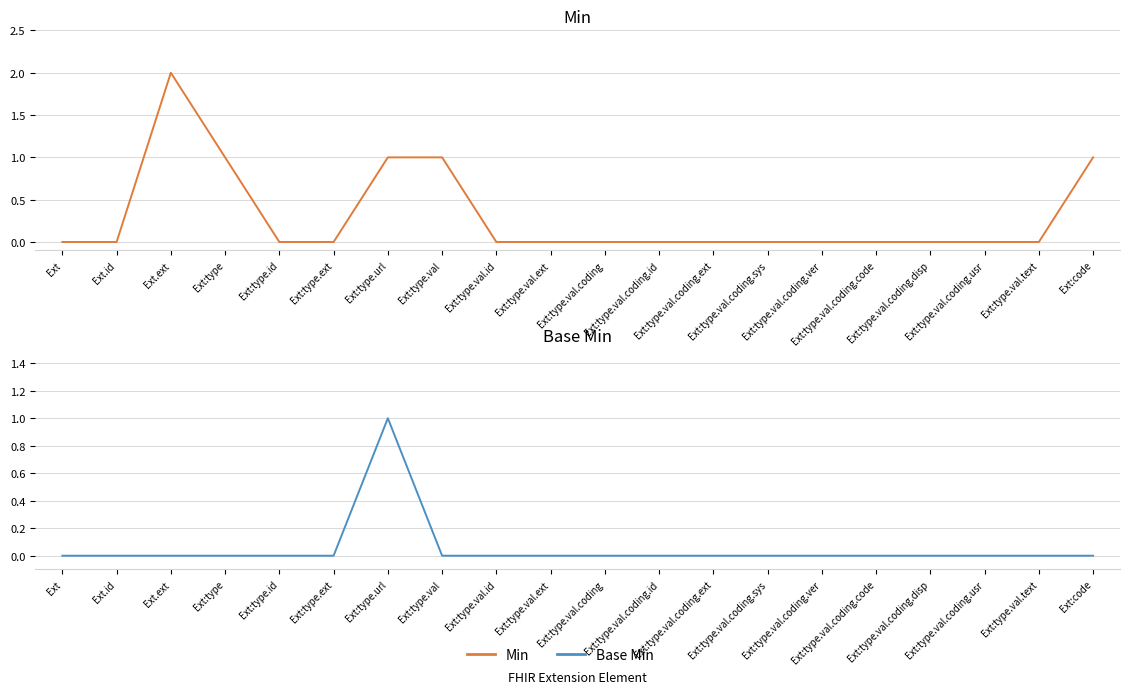

The value of Min at Ext.ext is 1. True or false?

False